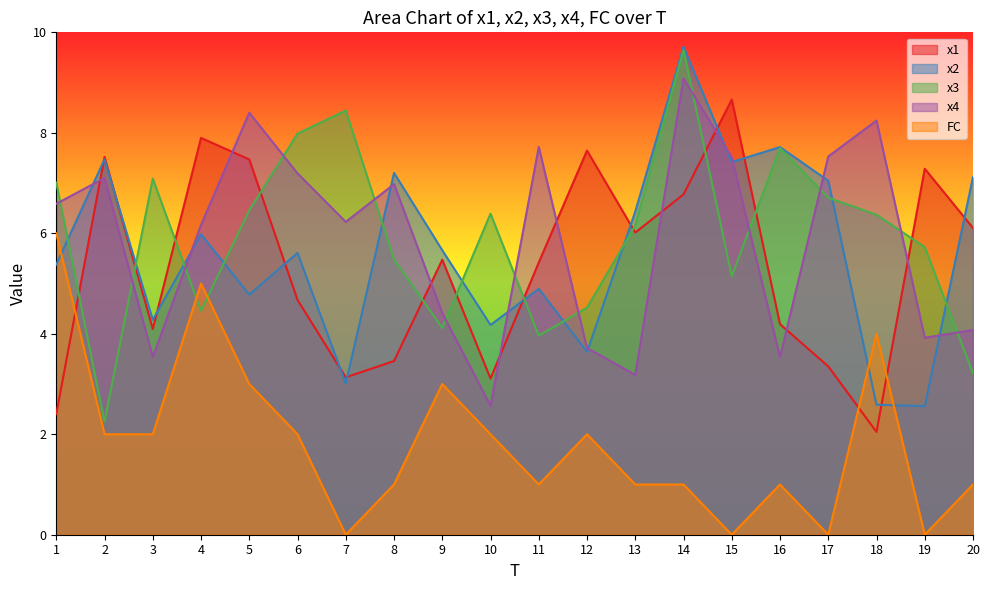

At which label does x1 first exceed 5?

2